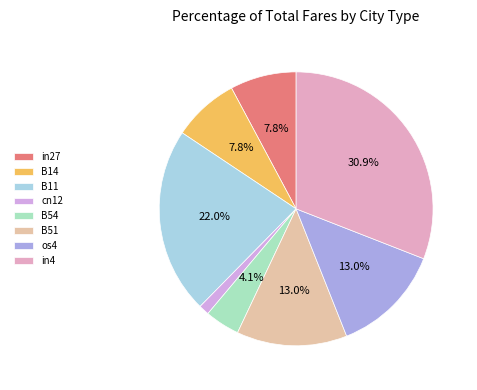

What is the smallest slice in the pie chart?

cn12